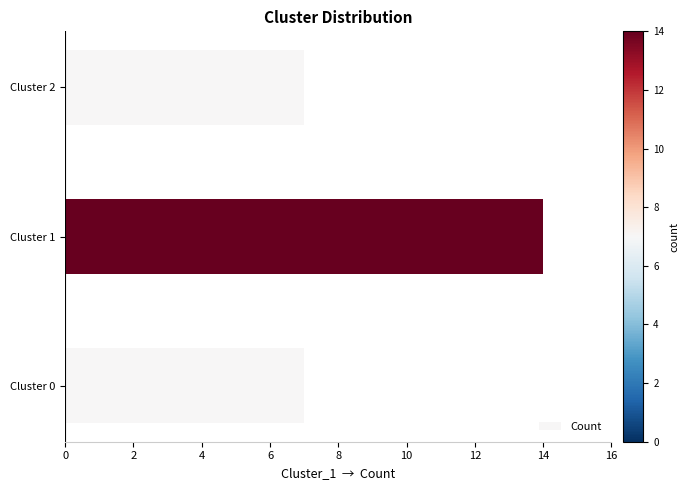

What is the average value?

9